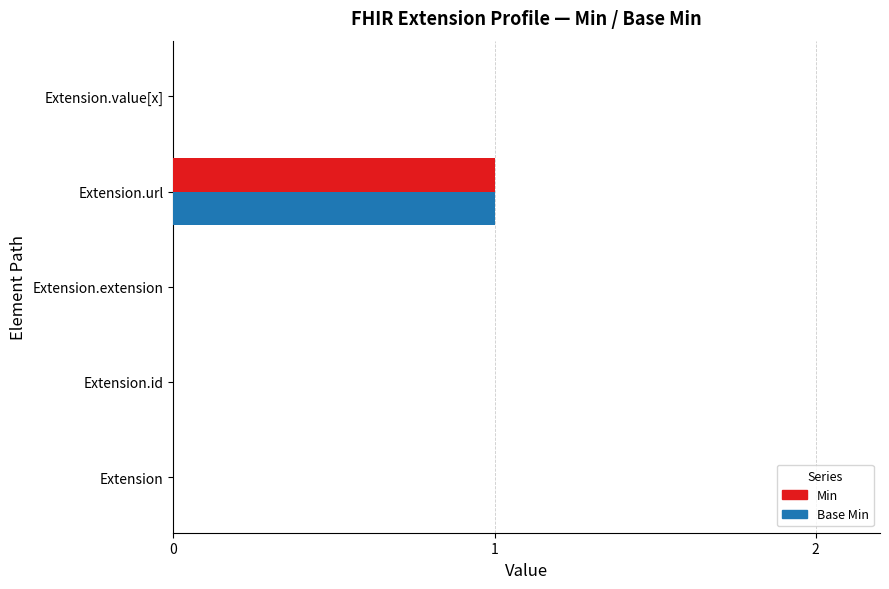

How many Base Min values are between 0 and 1?

5